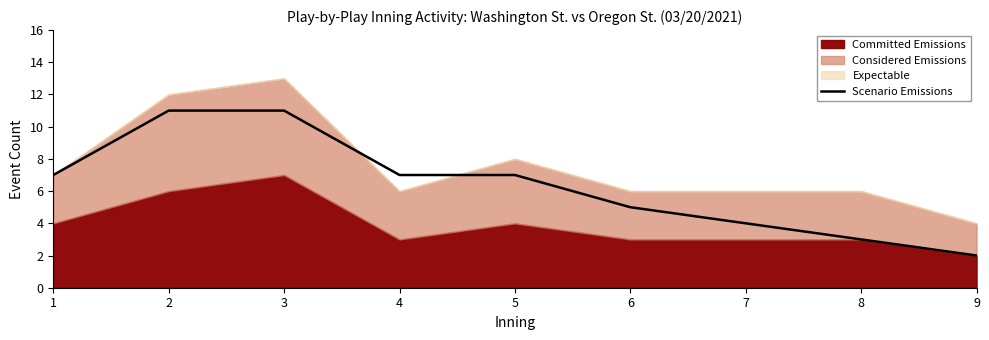

True or false: Scenario Emissions has a value of 11 at 3.

True